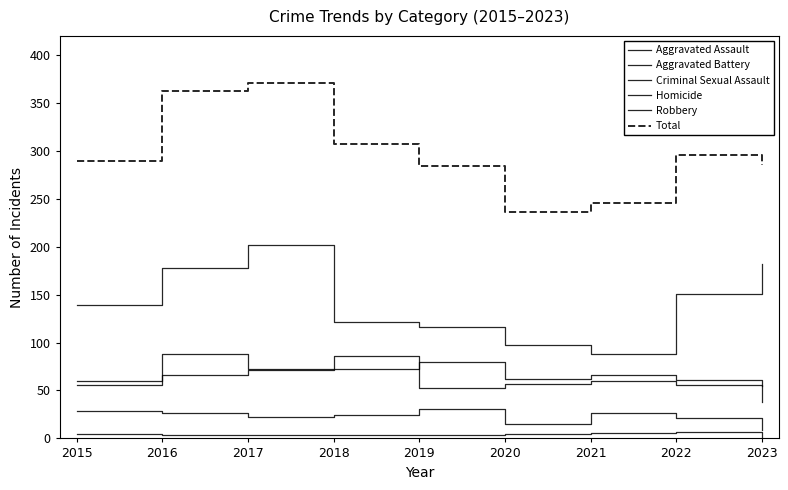

Reading left to right, what are all the values shown in this chart?

Aggravated Assault: 56	88	72	72	80	62	66	61	55
Aggravated Battery: 60	66	71	86	53	57	60	56	38
Criminal Sexual Assault: 29	26	22	24	31	15	26	21	9
Homicide: 5	4	4	4	4	5	6	7	1
Robbery: 139	178	202	121	116	97	88	151	182
Total: 289	362	371	307	284	236	246	296	285